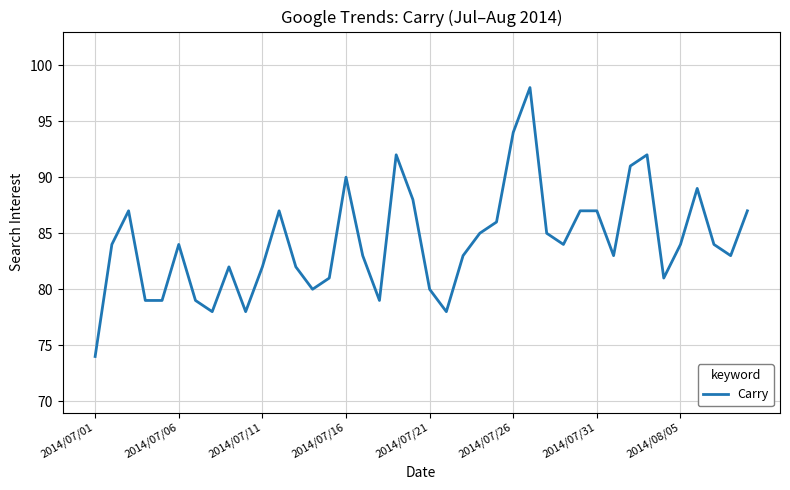

What is the difference between the maximum and minimum values?

24